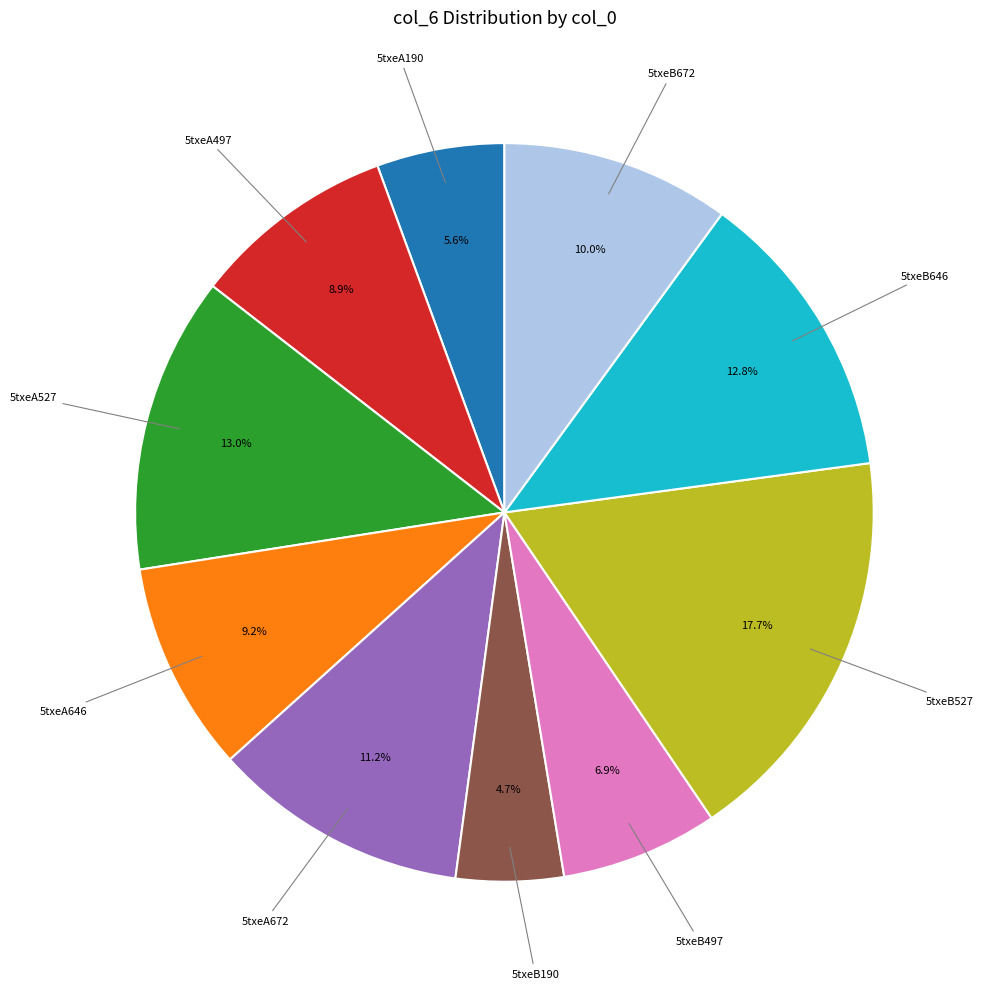

Is there a majority slice in this chart?

No